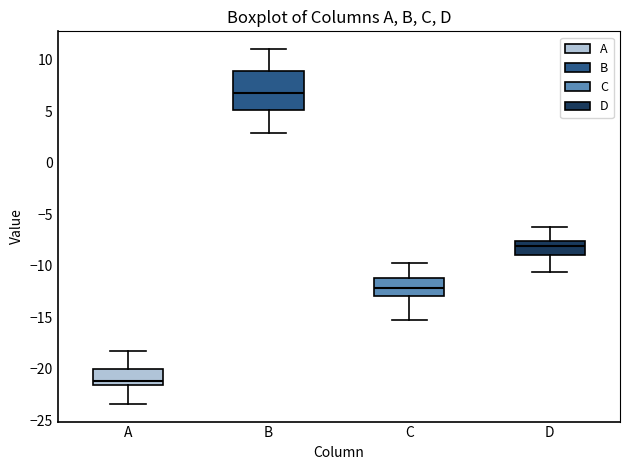

Which box's median line is the lowest?

A